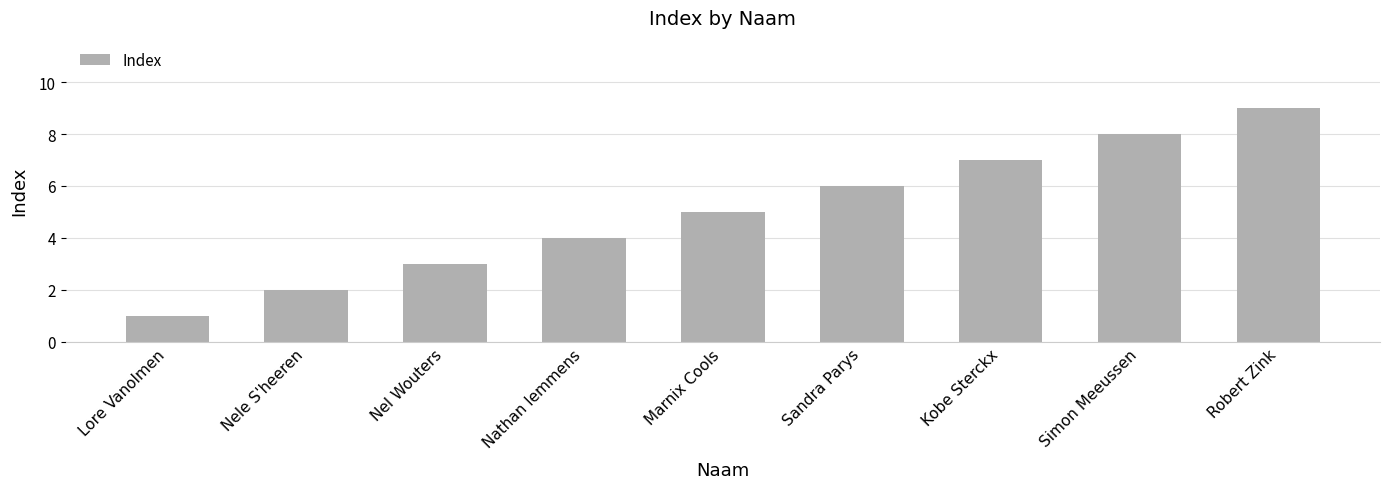

What is the ratio of the value at Sandra Parys to the value at Nathan lemmens?

1.5